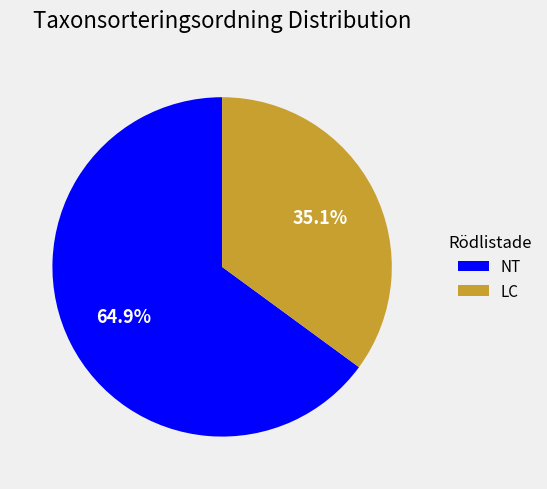

Combined, do NT and LC account for over 50%?

Yes